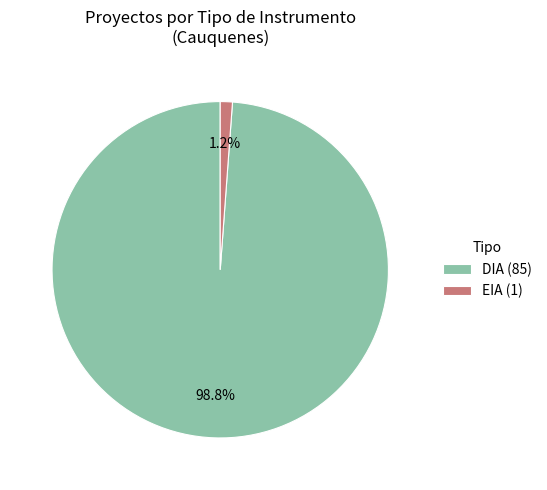

How many slices are in this pie chart?

2